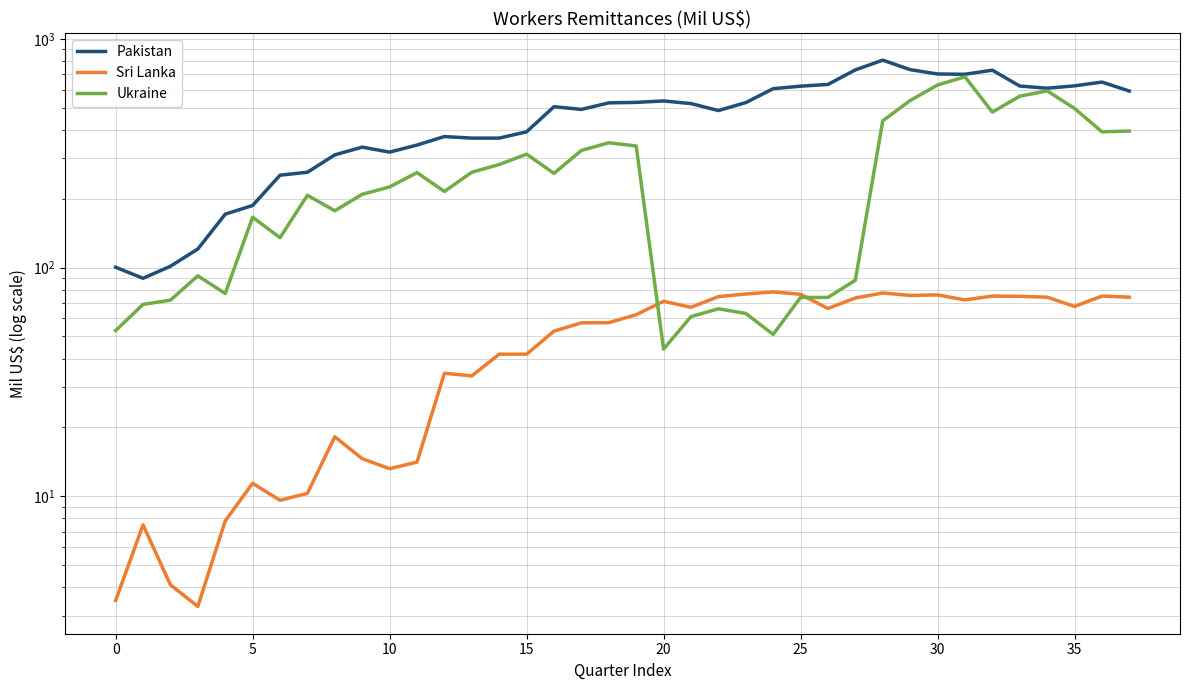

At how many categories does at least one series exceed 28?

38